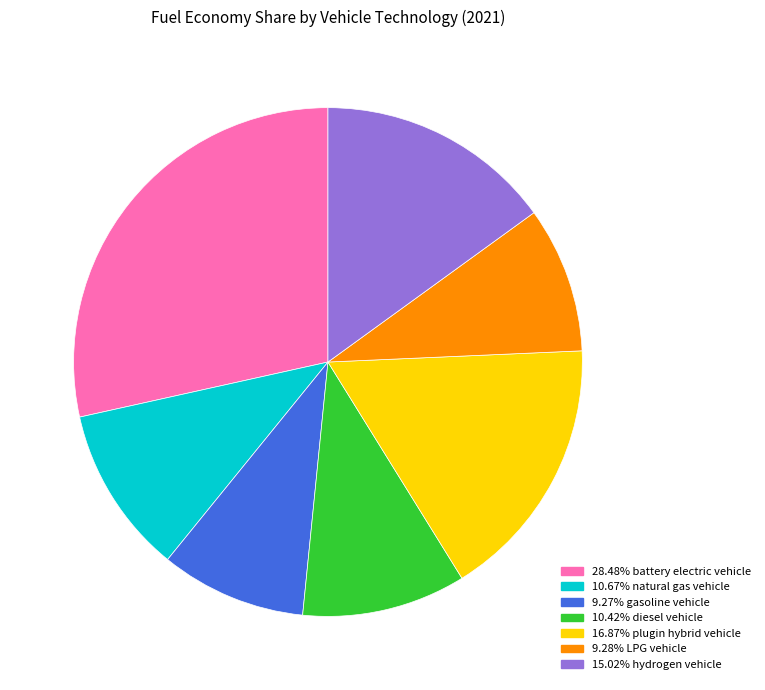

Does any single category account for the majority?

No